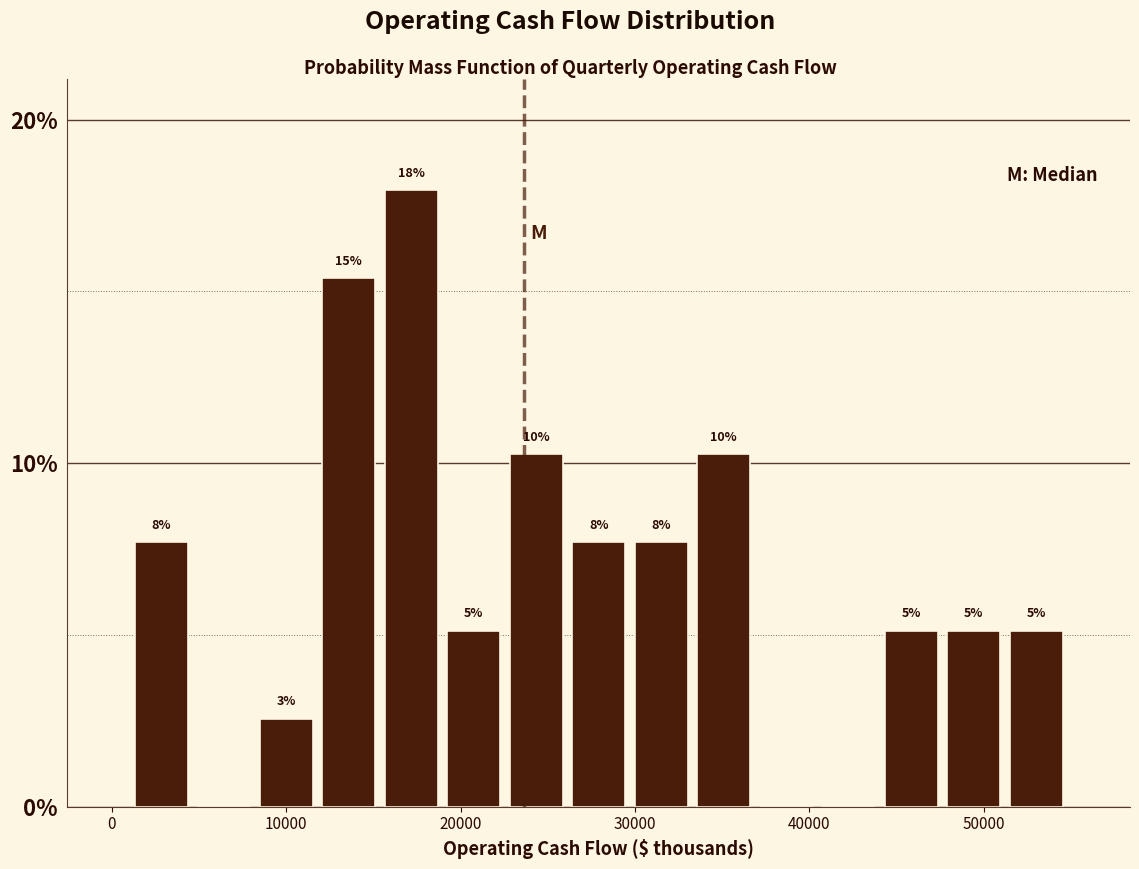

Around what value on the x-axis is the tallest bar? Give the approximate position of its centre, as read against the axis.

17000